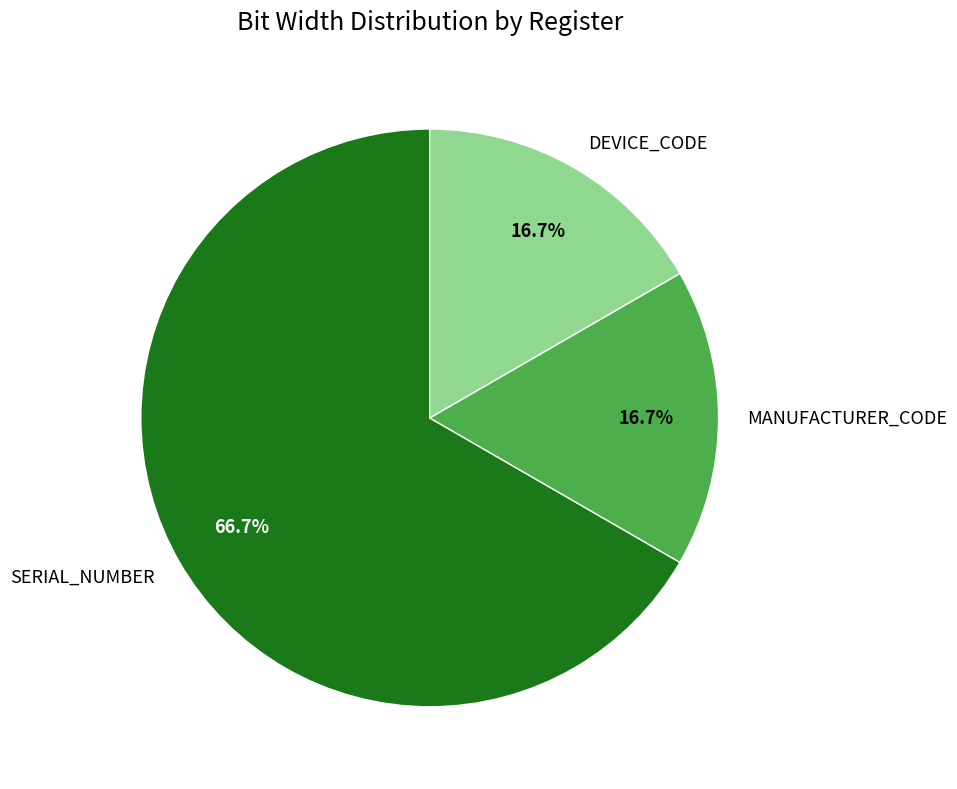

To the nearest percent, what is the difference between the largest and smallest slice percentages?

50%